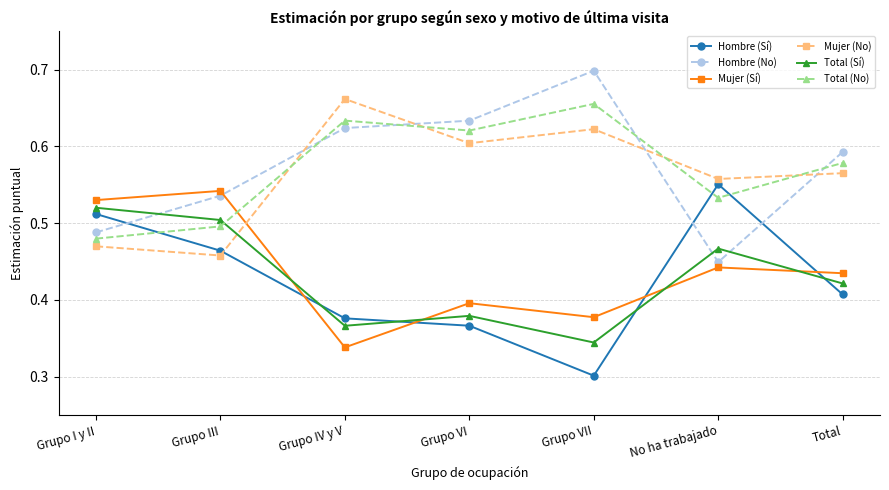

At which category does Mujer (Sí) reach its first local valley?

Grupo IV y V